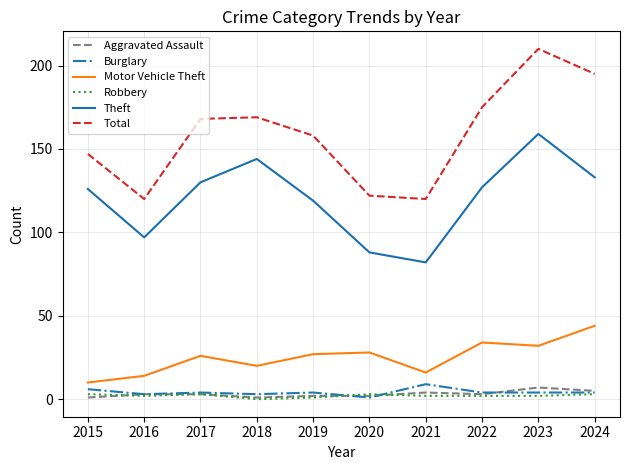

Which series changed the most between 2016 and 2023?

Total